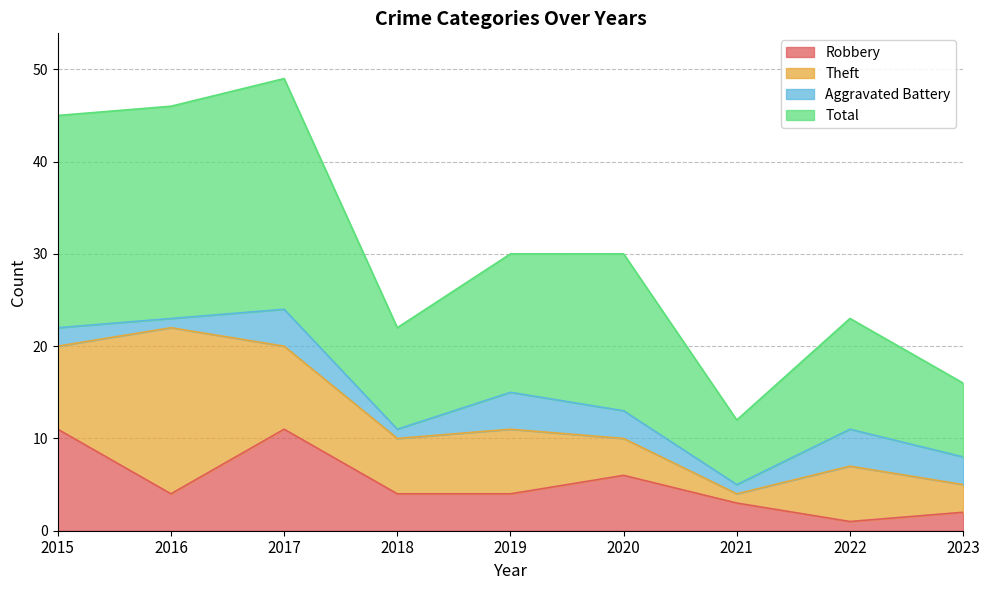

What is the highest value of the Robbery series?

11